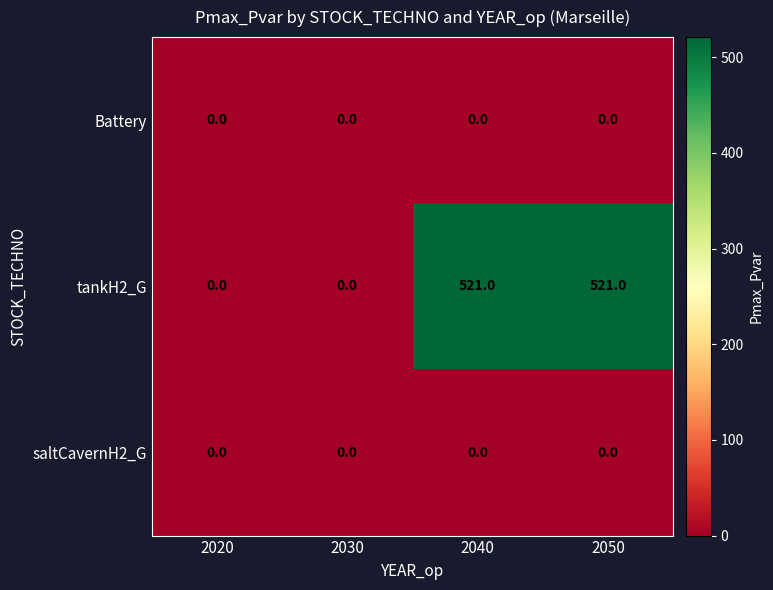

How many tankH2_G values are between 0 and 521?

4